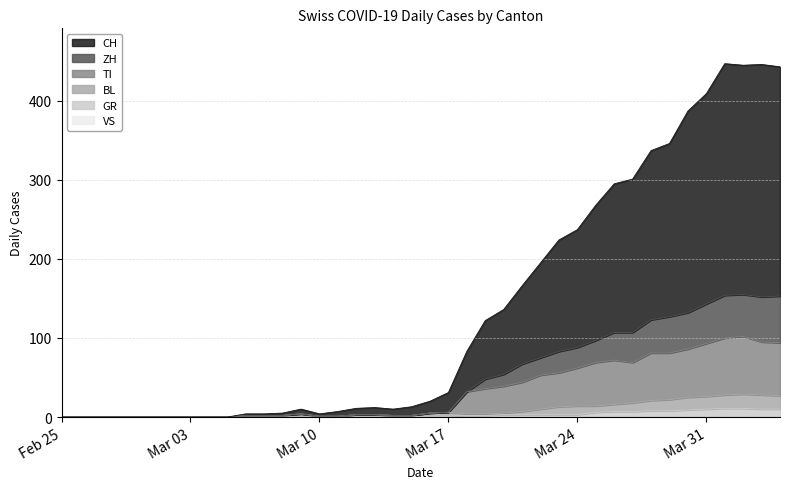

True or false: ZH and CH intersect in this chart.

False